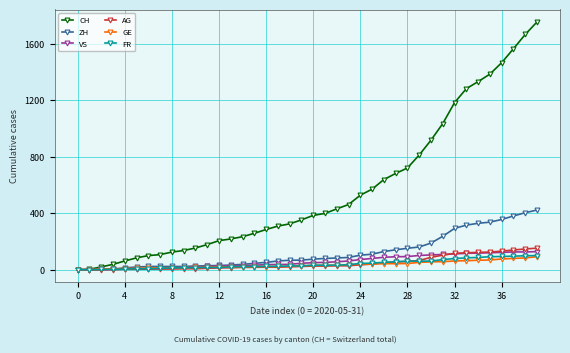

Which series has the largest total across all categories?

CH